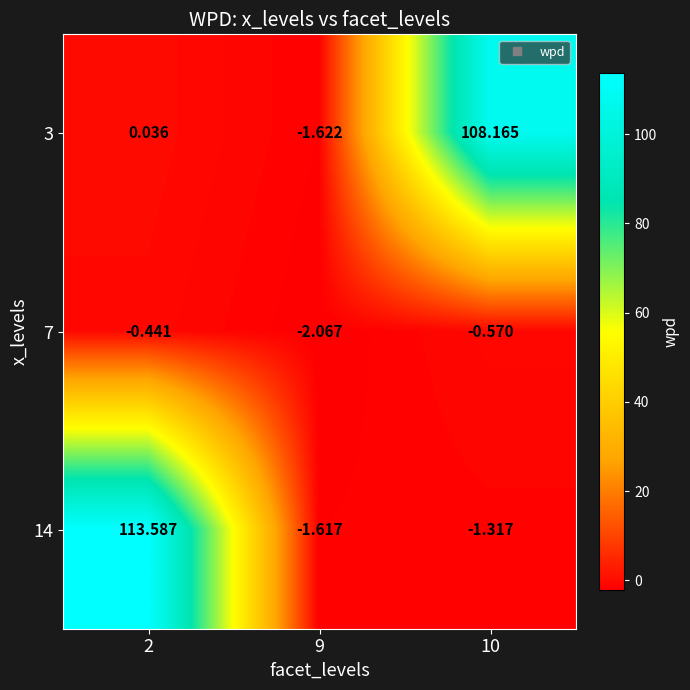

At which category is the sum across all series the highest?

2